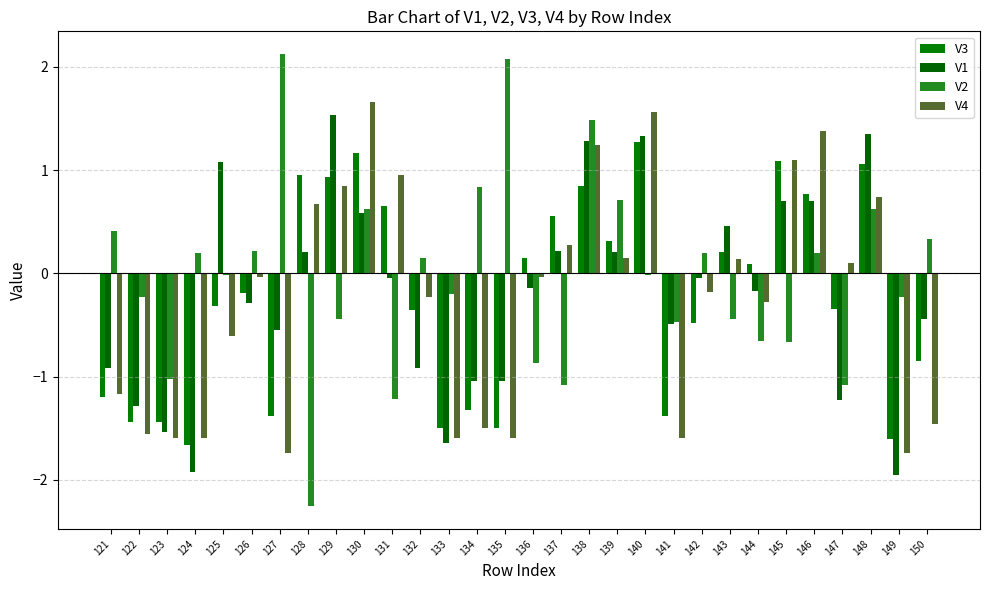

Where is V4 nearest to the value 0?

126